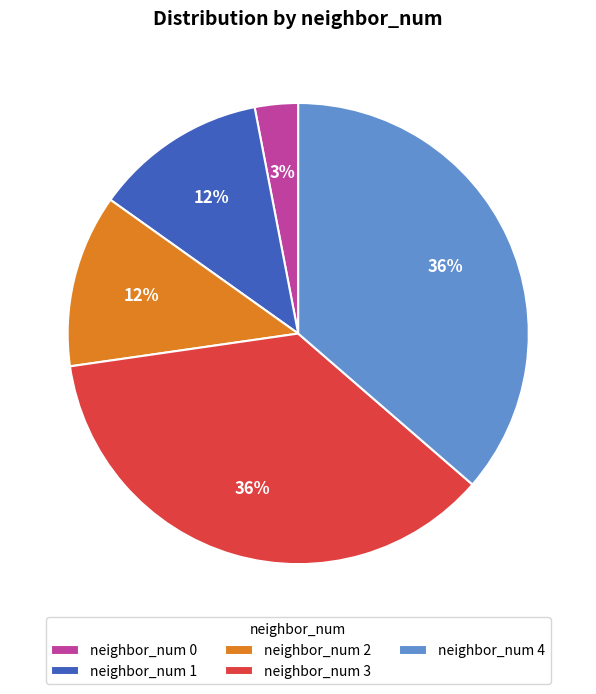

Approximately how many times larger is the value at neighbor_num 1 compared to neighbor_num 3?

0.3